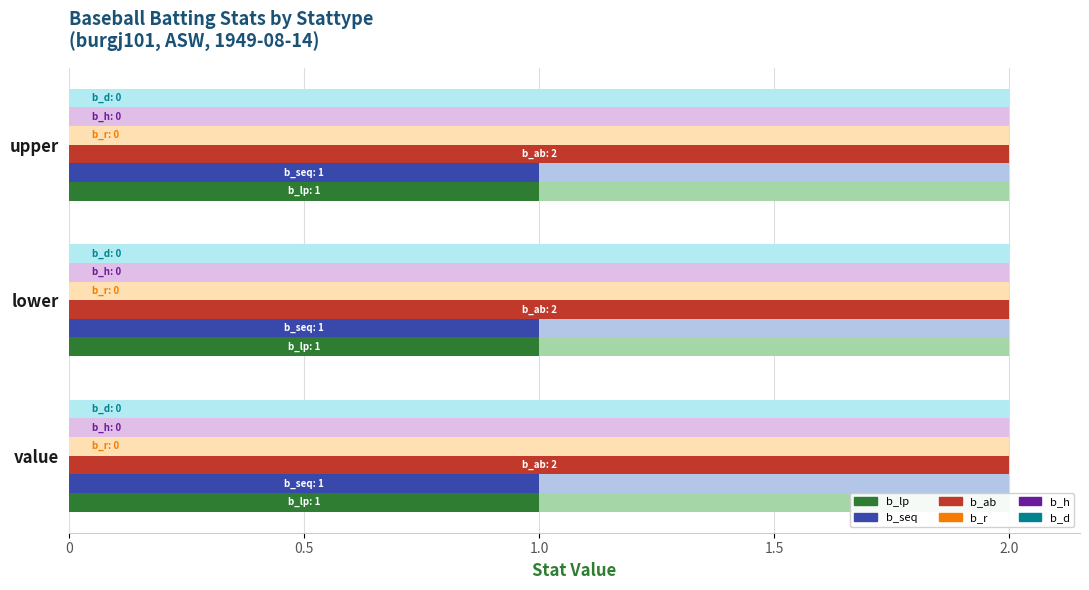

Where is b_lp nearest to the value 1?

value